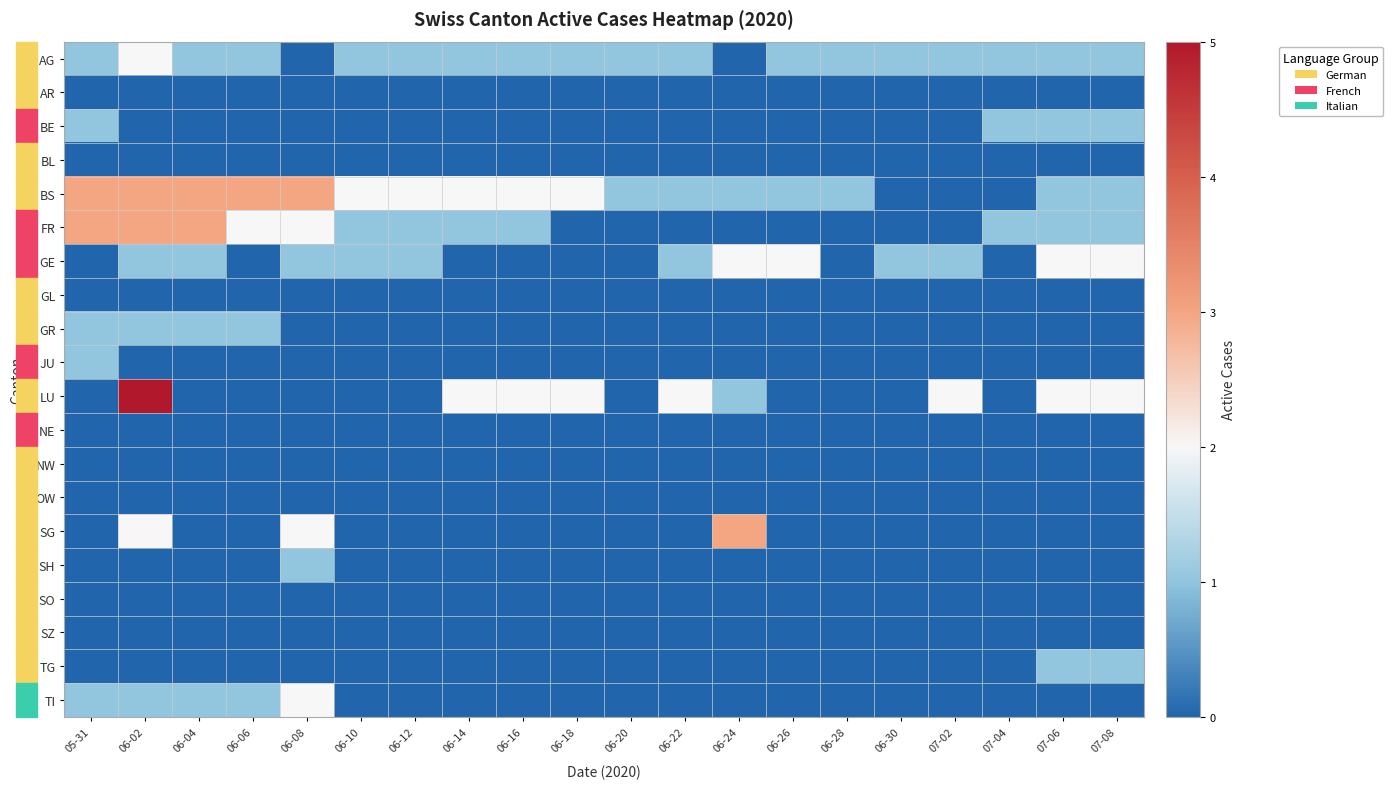

Between 06-12 and 07-02, which is larger?

06-12